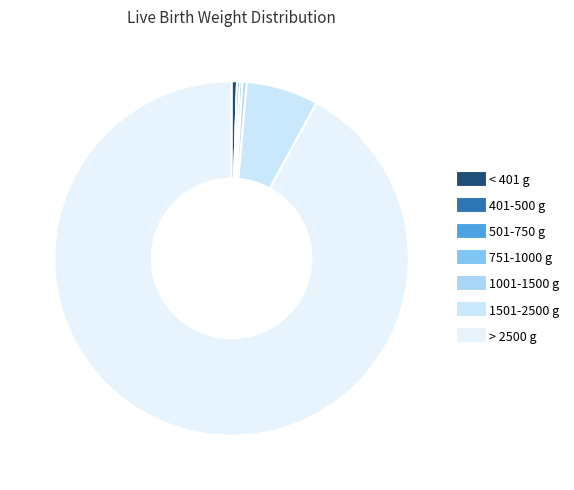

The 751-1000 g slice represents 0% of the pie. True or false?

True